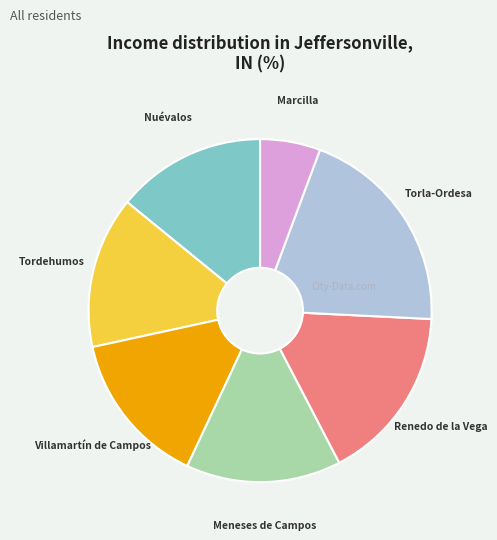

Is there any slice that represents more than half of the pie?

No